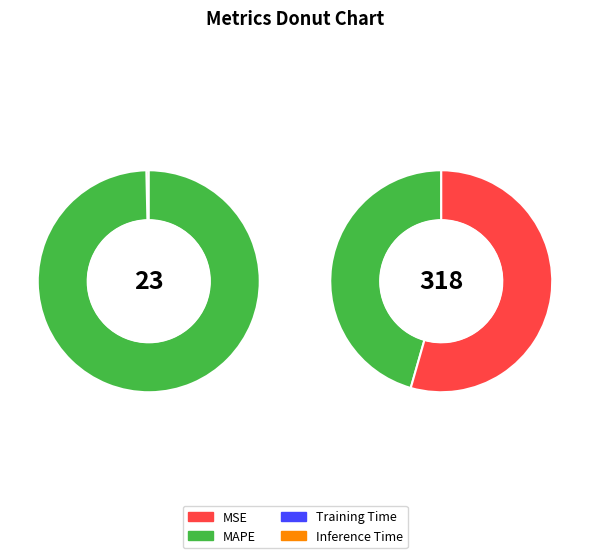

To the nearest percent, what is the average slice percentage?

25%